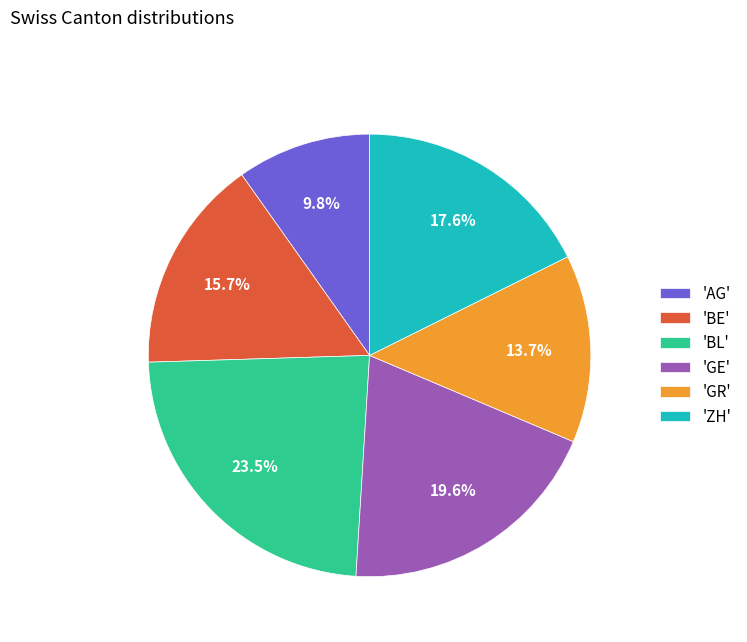

Between 'AG' and 'BL', which is larger?

'BL'